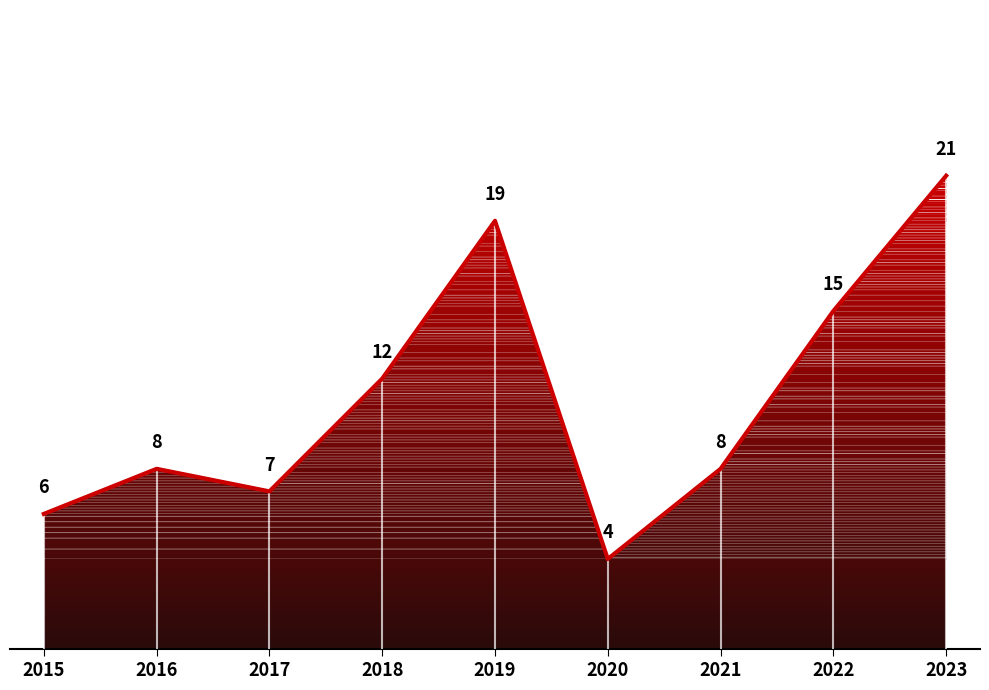

List the labels in order of value, smallest first.

2020, 2015, 2017, 2016, 2021, 2018, 2022, 2019, 2023